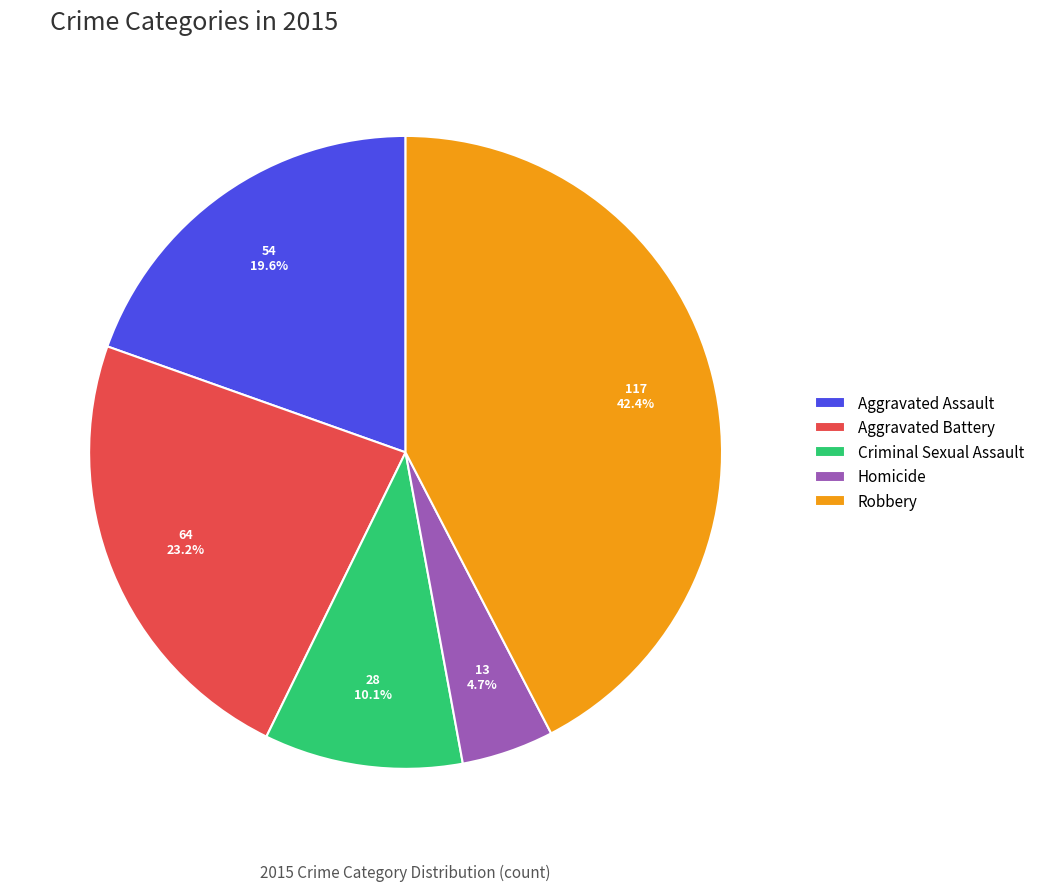

To the nearest percent, what percentage of the pie is Aggravated Assault?

20%